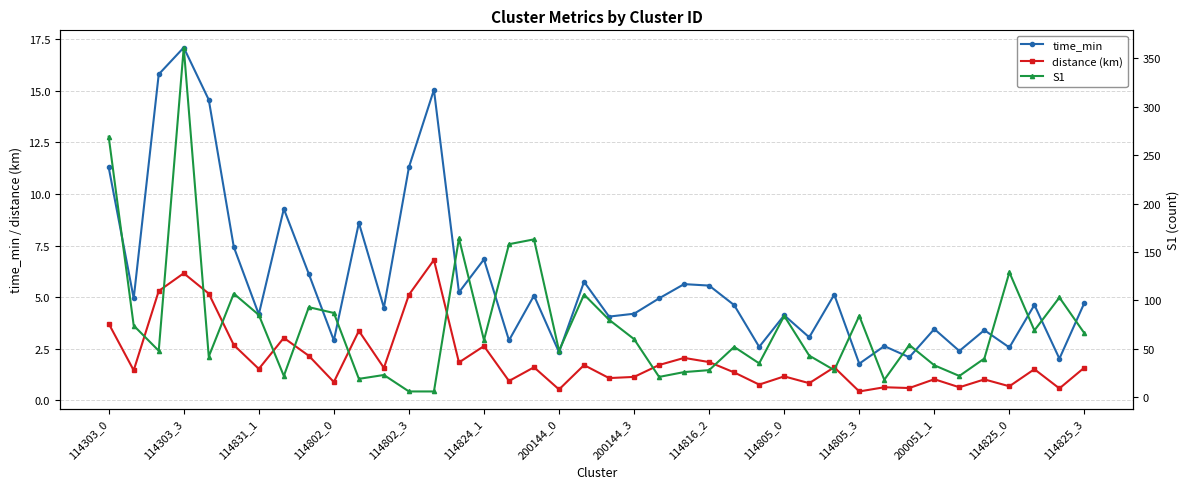

How many data points in distance (km) are less than 1?

11